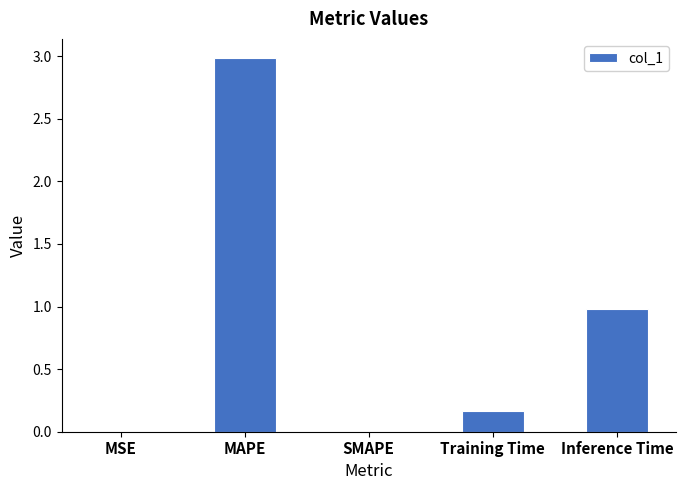

What is the sum of all values?

4.1